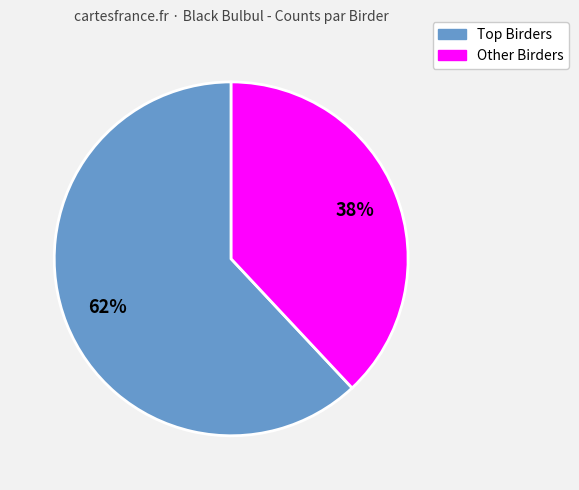

Is there any slice that represents more than half of the pie?

Yes